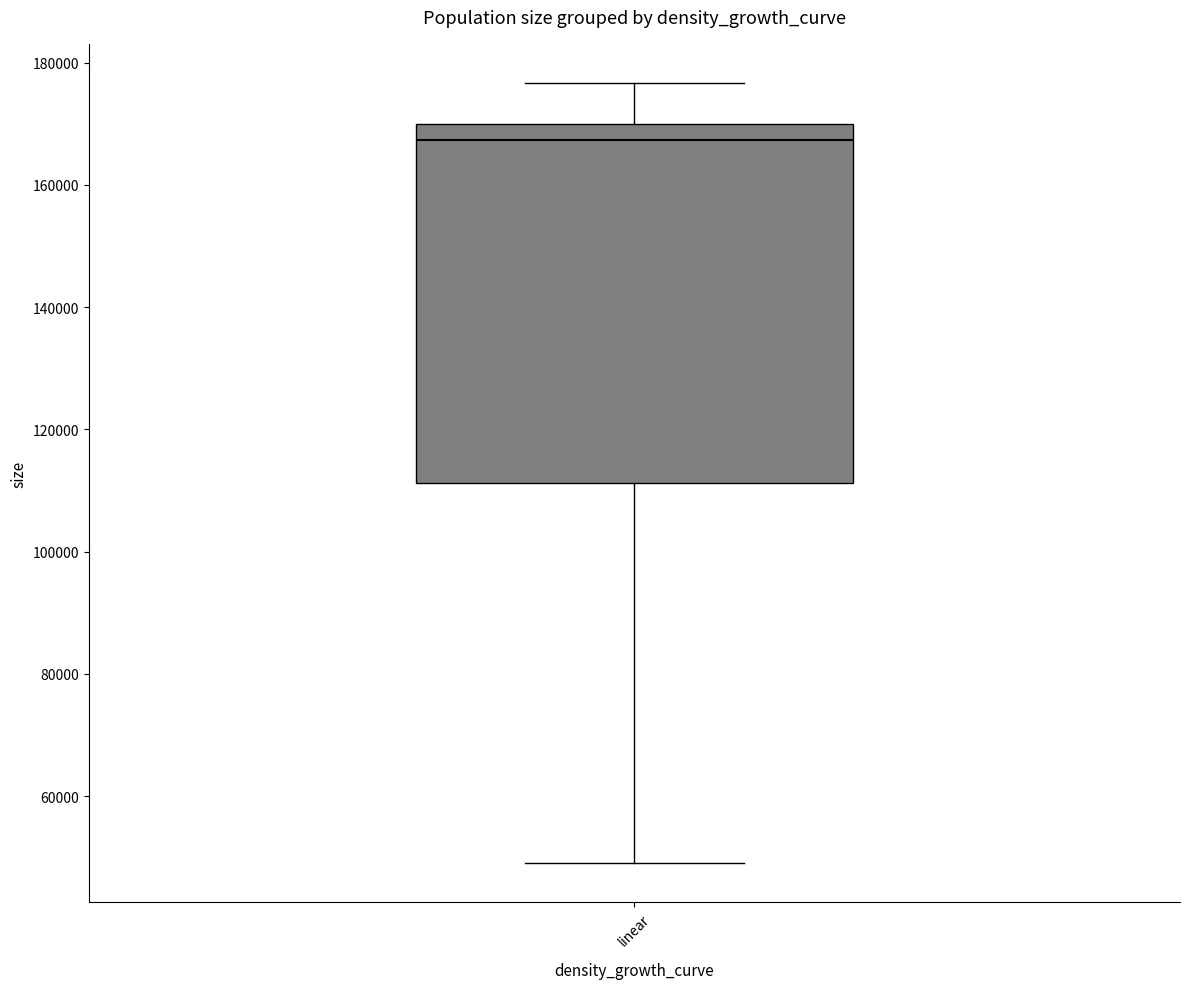

Transcribe this box plot: give where the median line is, the range the box spans, and where the two whiskers end, as read against the y-axis. The values are not printed on the chart, so give them approximately, as read against the axis.

median 168000, box 112000 to 170000, whiskers 50000 to 176000